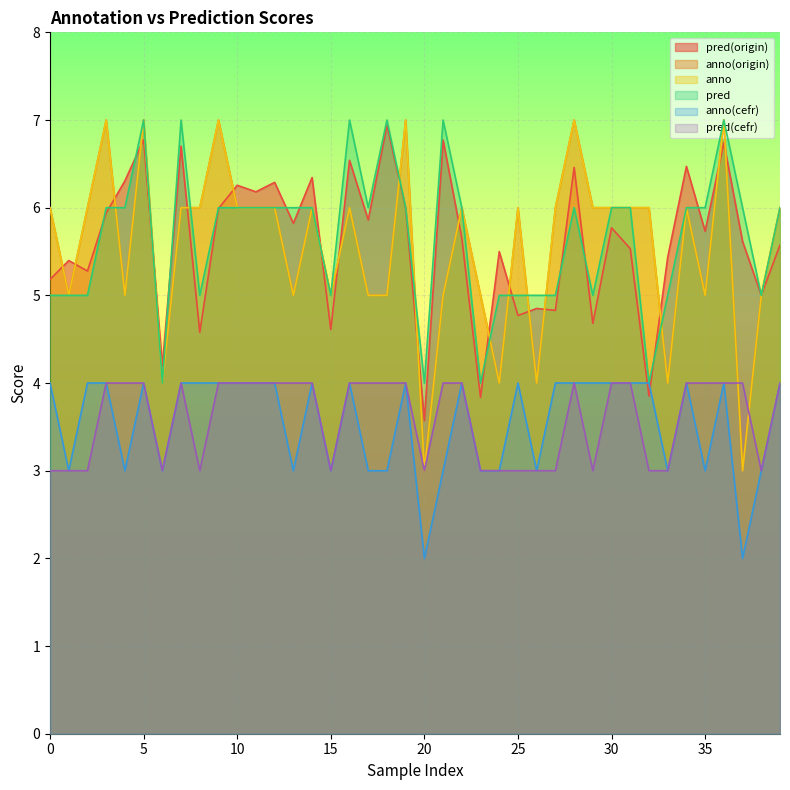

The value of anno at 10 is 8.1. True or false?

False